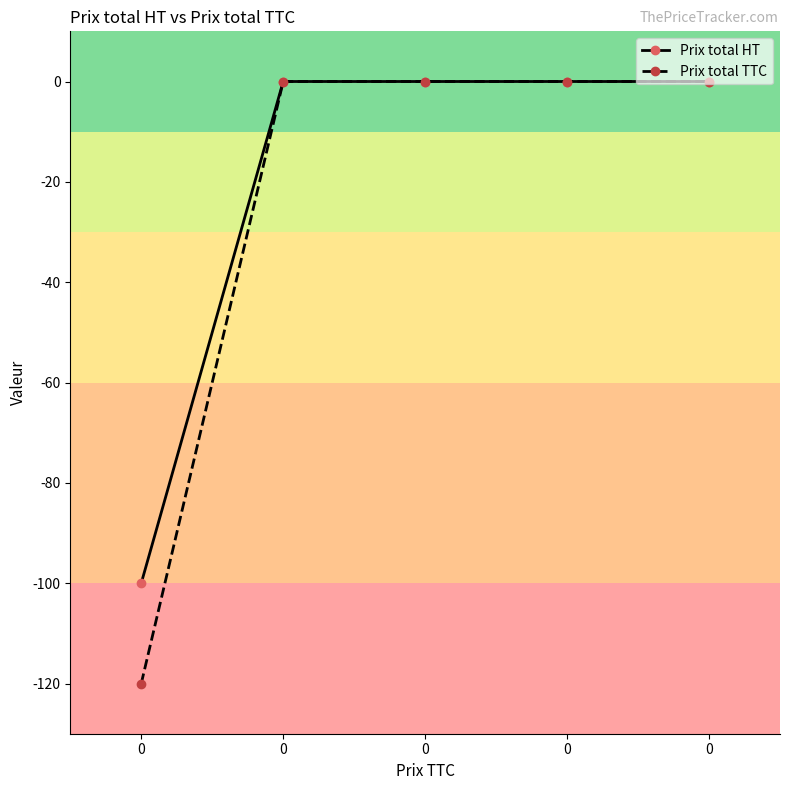

Is this an area chart (filled region under the line)?

No